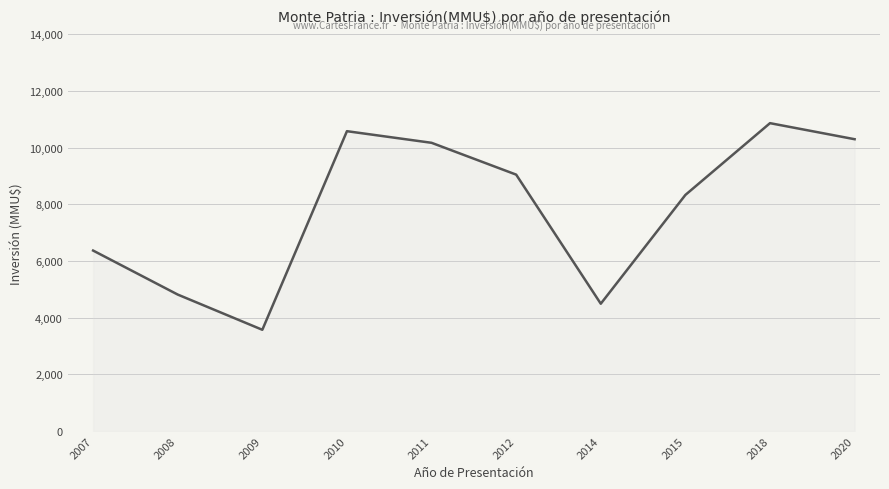

Where is the first local maximum?

2010